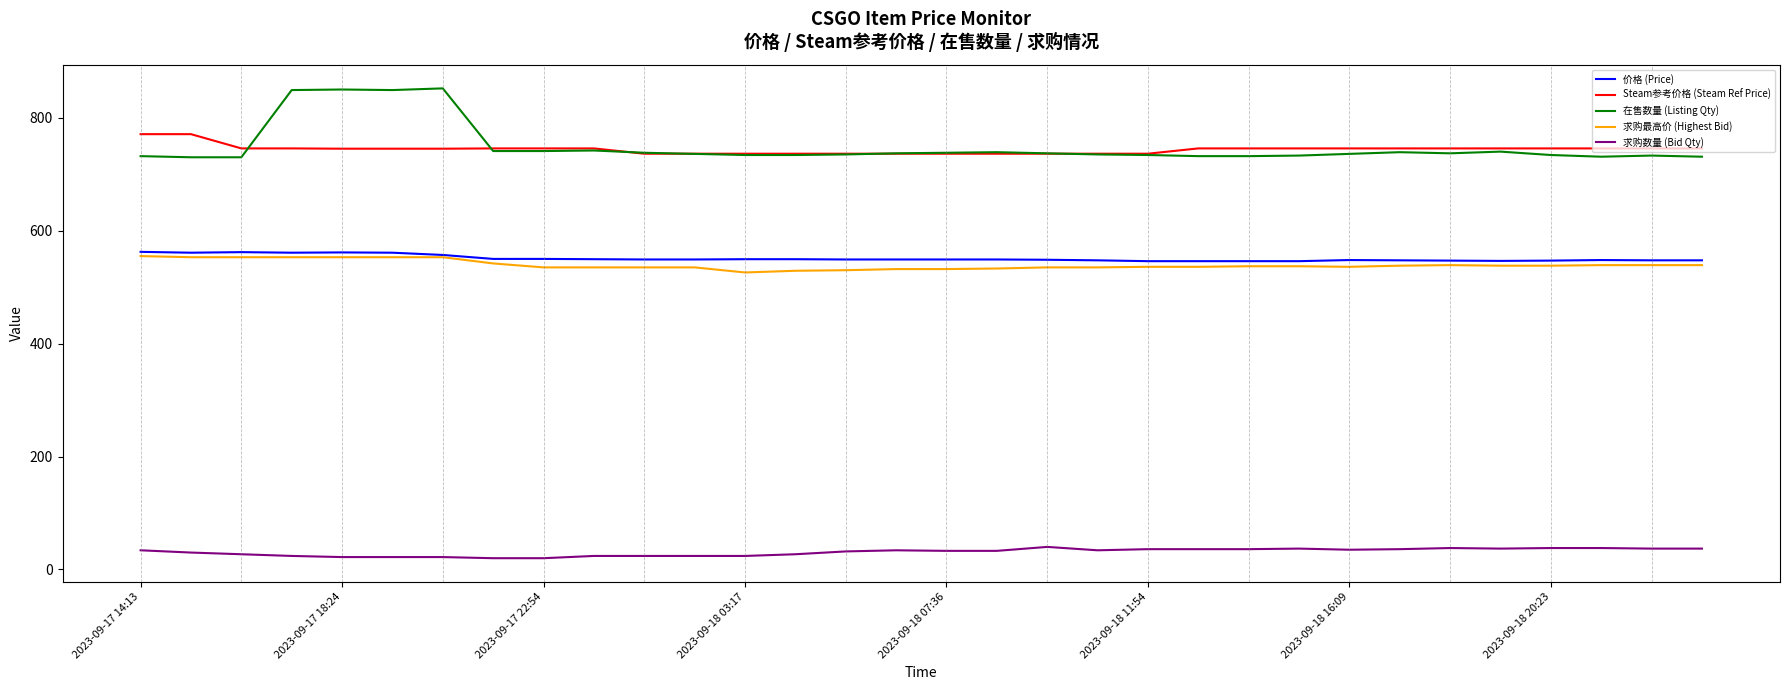

What is the greatest value displayed?

852.0